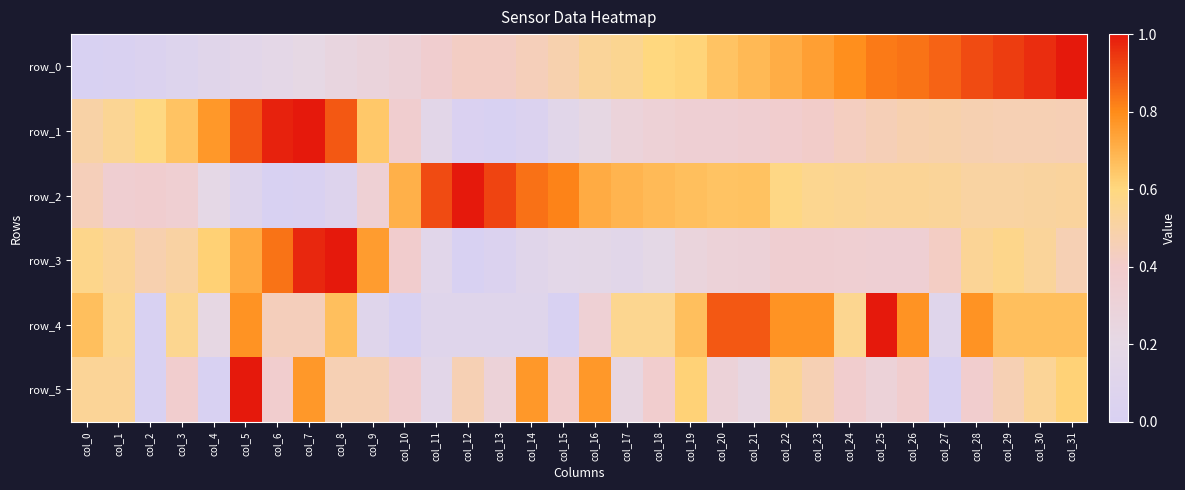

Reading left to right, extract all data points from this chart.

row_0: col_0=0.0	col_1=0.0	col_2=0.0	col_3=0.1	col_4=0.1	col_5=0.1	col_6=0.2	col_7=0.2	col_8=0.3	col_9=0.3	col_10=0.3	col_11=0.4	col_12=0.4	col_13=0.4	col_14=0.4	col_15=0.5	col_16=0.5	col_17=0.6	col_18=0.6	col_19=0.6	col_20=0.7	col_21=0.7	col_22=0.7	col_23=0.7	col_24=0.8	col_25=0.8	col_26=0.8	col_27=0.9	col_28=0.9	col_29=0.9	col_30=1.0	col_31=1.0
row_1: col_0=0.5	col_1=0.5	col_2=0.6	col_3=0.7	col_4=0.8	col_5=0.9	col_6=1.0	col_7=1.0	col_8=0.9	col_9=0.6	col_10=0.4	col_11=0.2	col_12=0.0	col_13=0.0	col_14=0.0	col_15=0.1	col_16=0.2	col_17=0.3	col_18=0.3	col_19=0.3	col_20=0.3	col_21=0.4	col_22=0.4	col_23=0.4	col_24=0.4	col_25=0.5	col_26=0.5	col_27=0.5	col_28=0.5	col_29=0.5	col_30=0.5	col_31=0.5
row_2: col_0=0.4	col_1=0.4	col_2=0.4	col_3=0.4	col_4=0.2	col_5=0.1	col_6=0.0	col_7=0.0	col_8=0.1	col_9=0.3	col_10=0.7	col_11=0.9	col_12=1.0	col_13=0.9	col_14=0.8	col_15=0.8	col_16=0.7	col_17=0.7	col_18=0.7	col_19=0.7	col_20=0.7	col_21=0.7	col_22=0.6	col_23=0.6	col_24=0.5	col_25=0.5	col_26=0.5	col_27=0.5	col_28=0.5	col_29=0.5	col_30=0.5	col_31=0.5
row_3: col_0=0.6	col_1=0.5	col_2=0.5	col_3=0.5	col_4=0.6	col_5=0.7	col_6=0.8	col_7=1.0	col_8=1.0	col_9=0.8	col_10=0.4	col_11=0.1	col_12=0.0	col_13=0.1	col_14=0.1	col_15=0.2	col_16=0.2	col_17=0.1	col_18=0.2	col_19=0.3	col_20=0.3	col_21=0.3	col_22=0.4	col_23=0.4	col_24=0.4	col_25=0.3	col_26=0.3	col_27=0.4	col_28=0.5	col_29=0.6	col_30=0.5	col_31=0.5
row_4: col_0=0.7	col_1=0.6	col_2=0.0	col_3=0.6	col_4=0.2	col_5=0.8	col_6=0.4	col_7=0.4	col_8=0.7	col_9=0.1	col_10=0.0	col_11=0.1	col_12=0.1	col_13=0.1	col_14=0.1	col_15=0.0	col_16=0.3	col_17=0.6	col_18=0.6	col_19=0.7	col_20=0.9	col_21=0.9	col_22=0.8	col_23=0.8	col_24=0.6	col_25=1.0	col_26=0.8	col_27=0.1	col_28=0.8	col_29=0.7	col_30=0.7	col_31=0.7
row_5: col_0=0.5	col_1=0.5	col_2=0.0	col_3=0.4	col_4=0.0	col_5=1.0	col_6=0.4	col_7=0.8	col_8=0.5	col_9=0.5	col_10=0.4	col_11=0.2	col_12=0.5	col_13=0.3	col_14=0.8	col_15=0.4	col_16=0.8	col_17=0.2	col_18=0.4	col_19=0.6	col_20=0.3	col_21=0.2	col_22=0.5	col_23=0.5	col_24=0.4	col_25=0.3	col_26=0.4	col_27=0.0	col_28=0.4	col_29=0.5	col_30=0.5	col_31=0.6